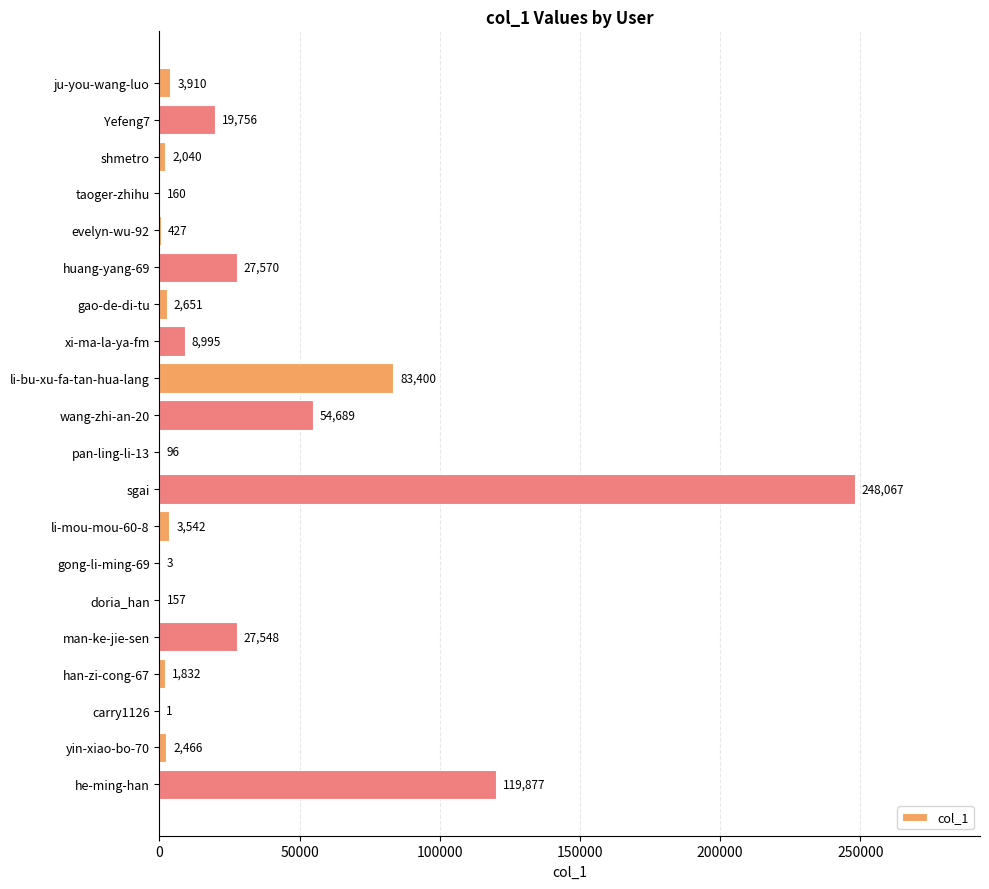

Reading bottom to top, extract all data points from this chart.

he-ming-han=119877	yin-xiao-bo-70=2466	carry1126=1	han-zi-cong-67=1832	man-ke-jie-sen=27548	doria_han=157	gong-li-ming-69=3	li-mou-mou-60-8=3542	sgai=248067	pan-ling-li-13=96	wang-zhi-an-20=54689	li-bu-xu-fa-tan-hua-lang=83400	xi-ma-la-ya-fm=8995	gao-de-di-tu=2651	huang-yang-69=27570	evelyn-wu-92=427	taoger-zhihu=160	shmetro=2040	Yefeng7=19756	ju-you-wang-luo=3910